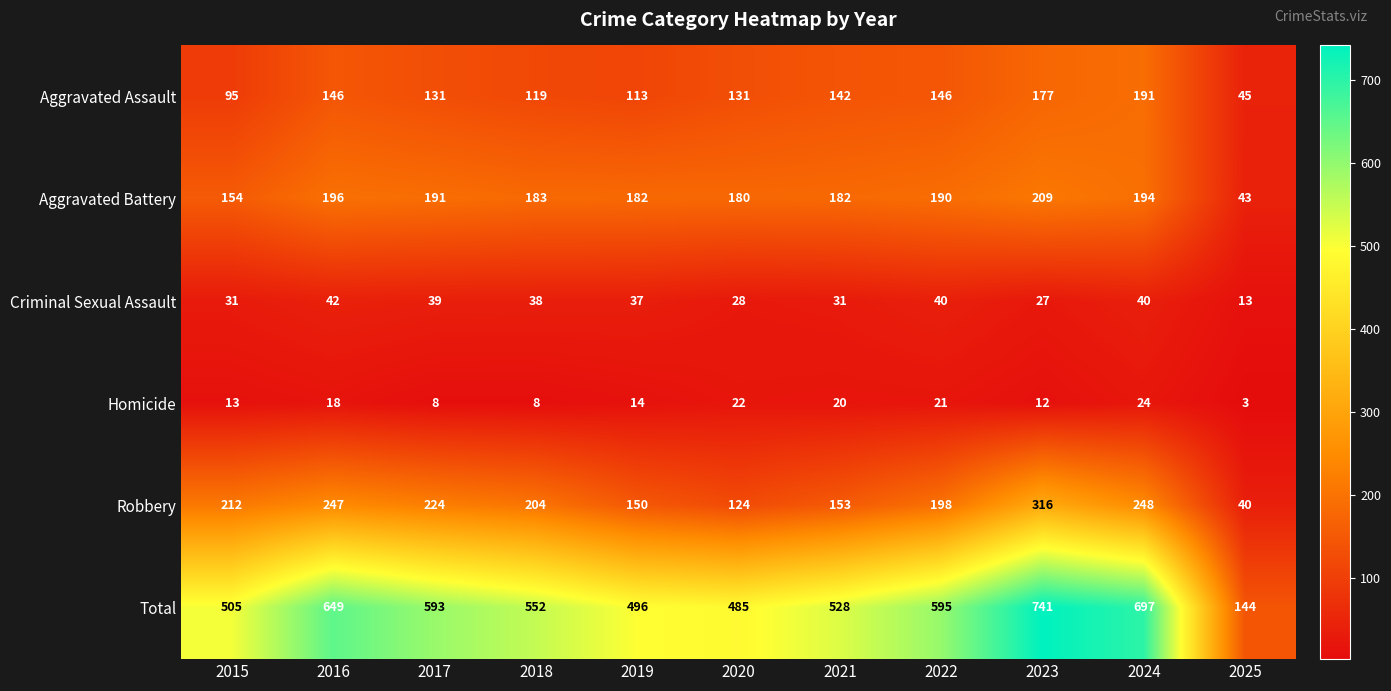

Which series has the largest total across all categories?

Total